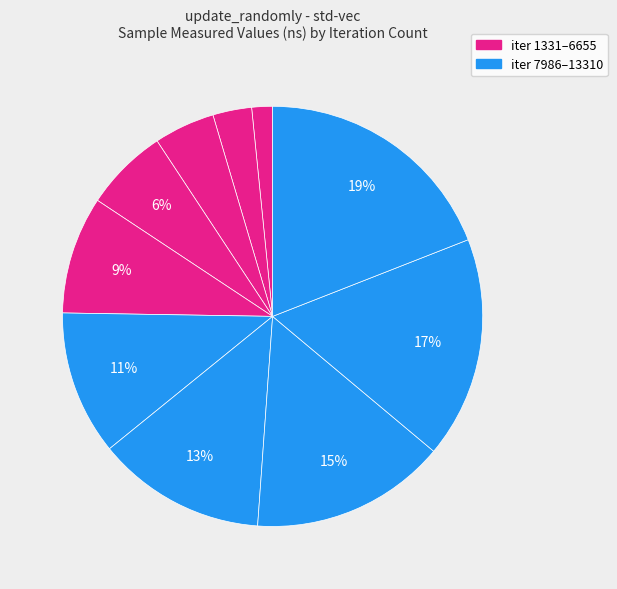

To the nearest percent, what is the average slice percentage?

10%